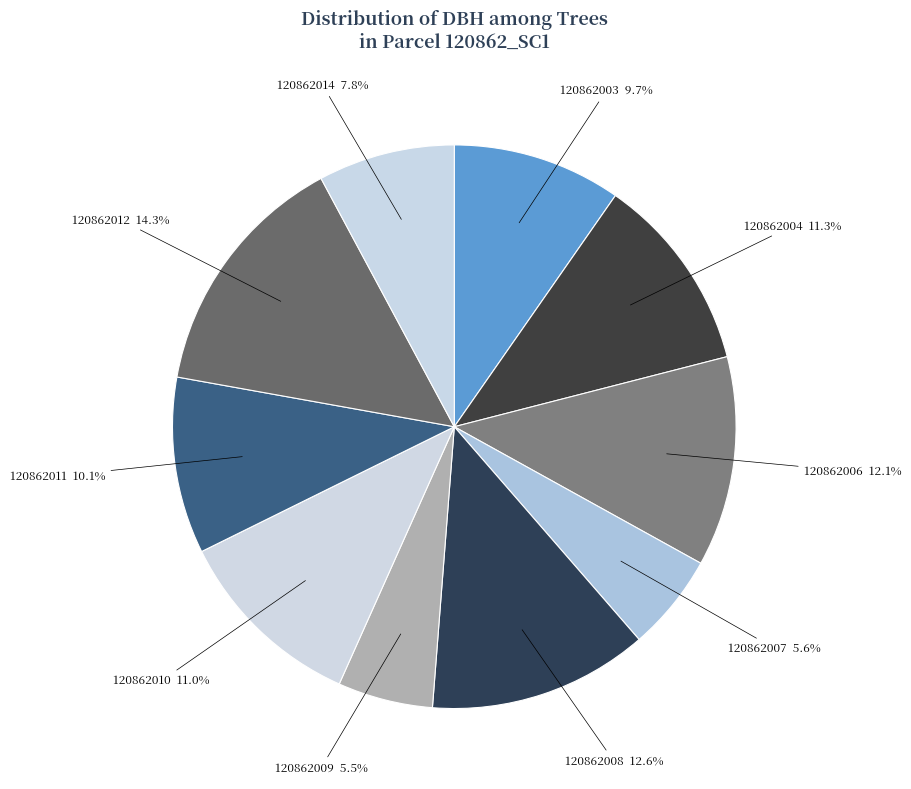

How many slices are in this pie chart?

10